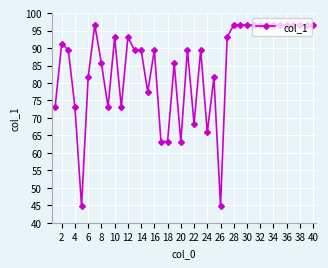

Does the chart have visible grid lines?

Yes